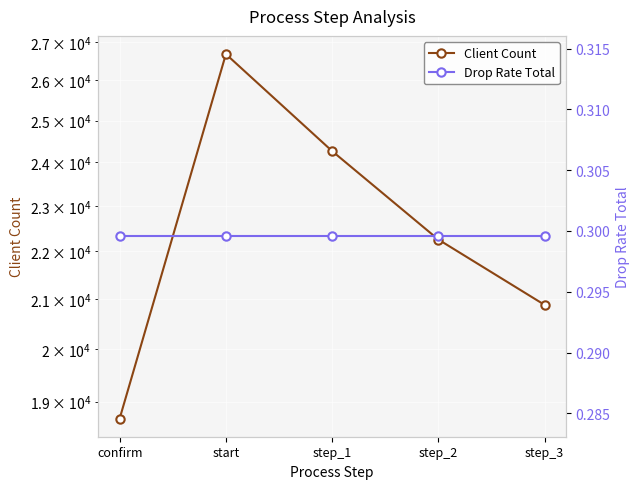

True or false: Drop Rate Total and Client Count intersect in this chart.

False